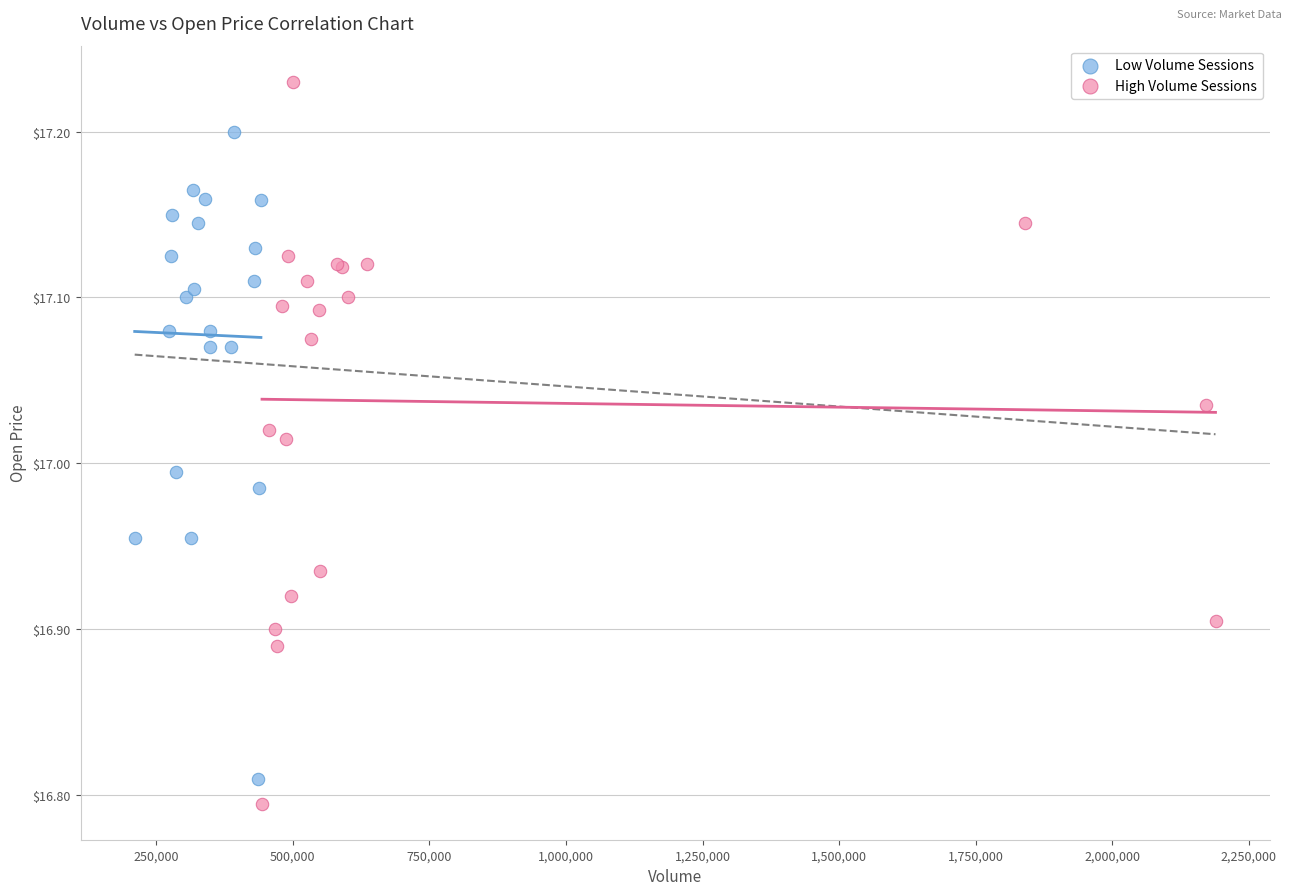

Which series has the largest Y range (max minus min)?

High Volume Sessions